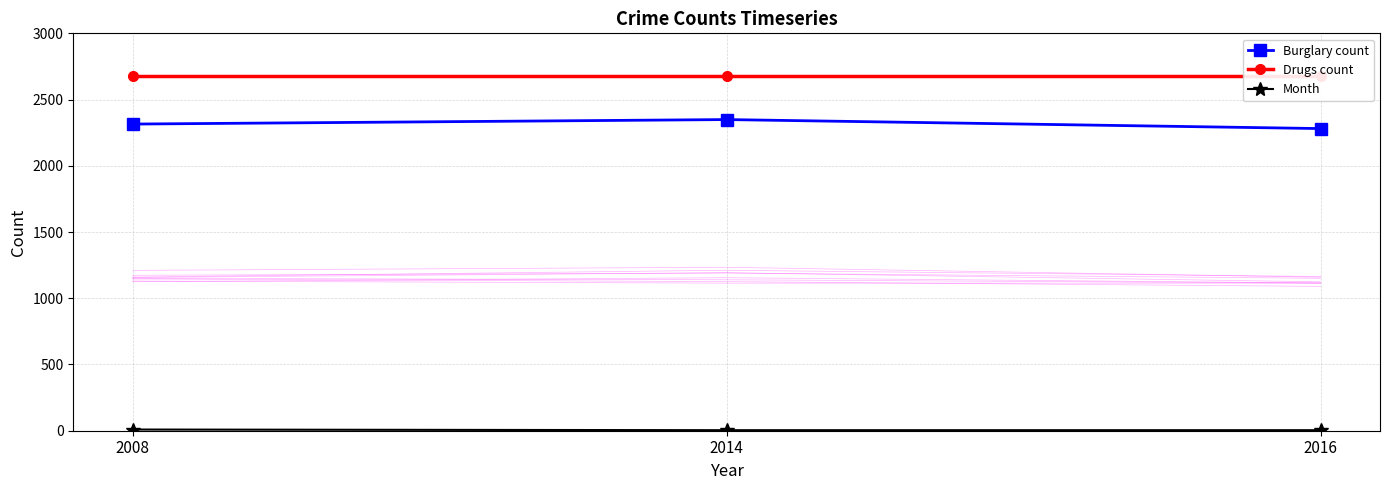

Reading left to right, transcribe all the data shown in this chart.

Burglary count: 2315	2349	2281
Drugs count: 2677	2677	2677
Month: 9	4	4